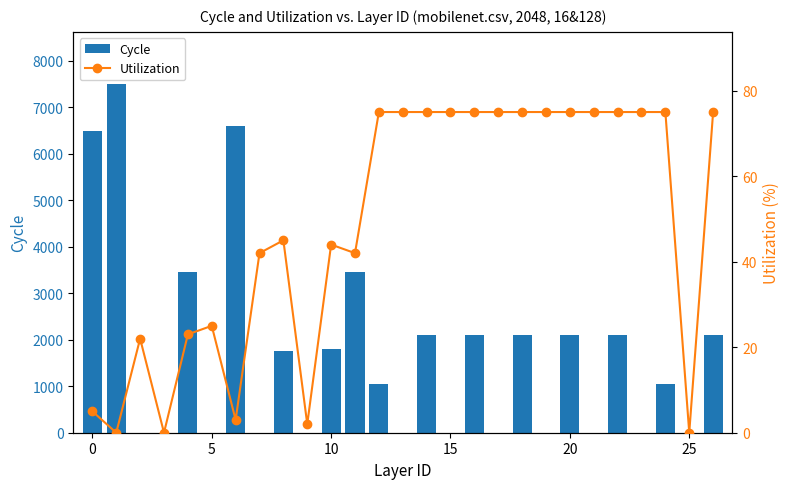

How many values in the Utilization series are below 75?

13